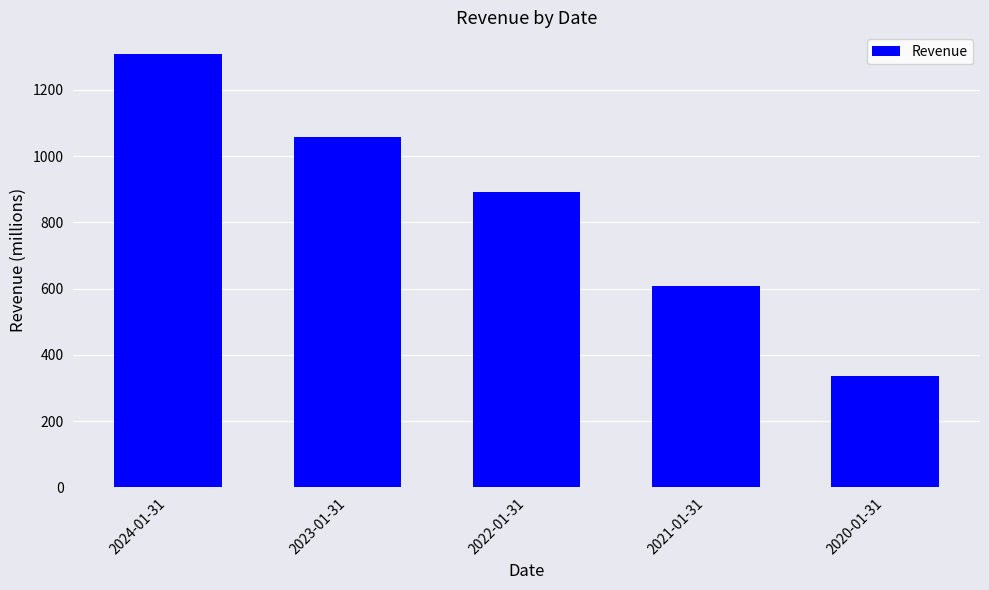

What is the smallest value displayed?

336.2